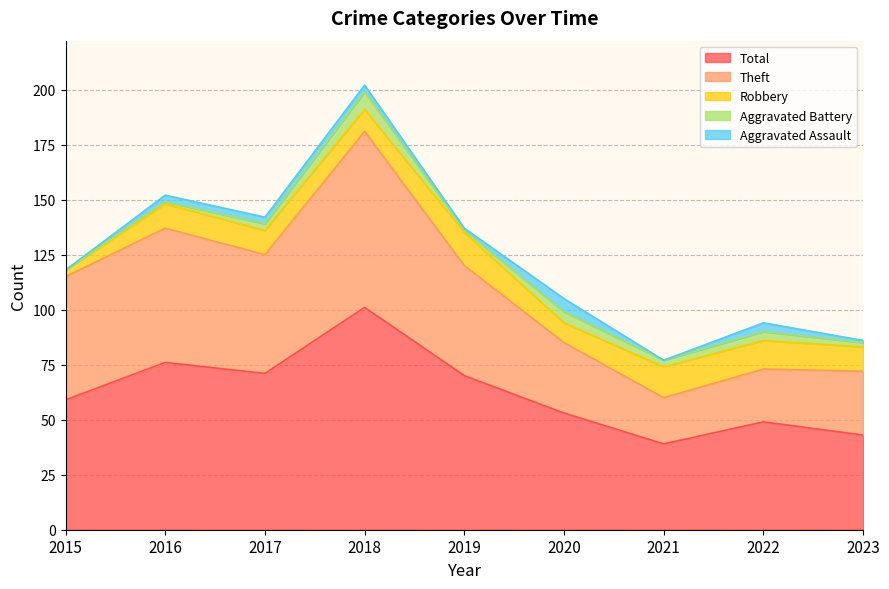

Where is Robbery nearest to the value 9?

2020